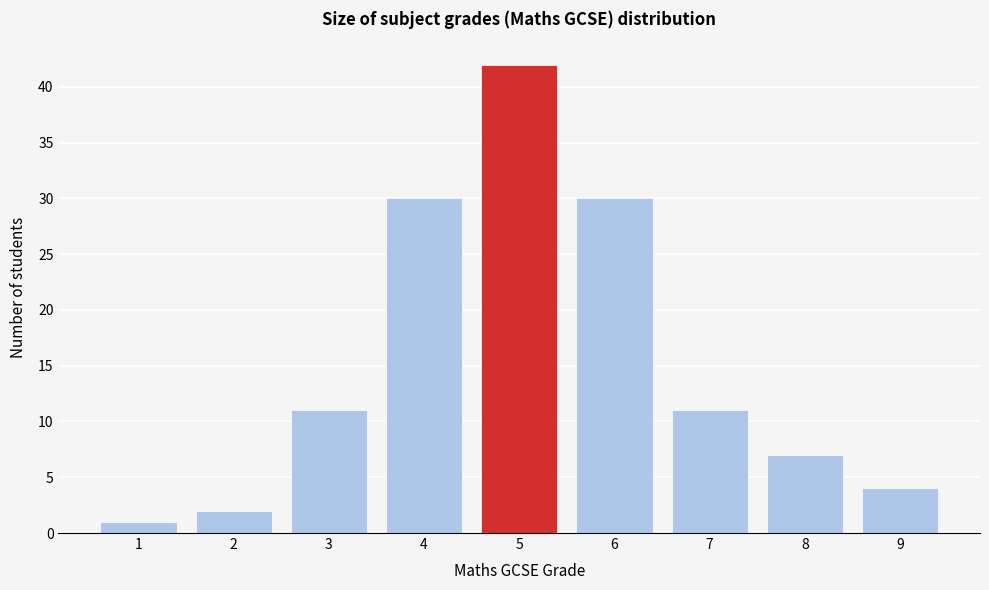

What is the height of the bar covering 6.5 to 7.5 on the x-axis? The values are not printed on the chart, so give them approximately, as read against the axis.

11